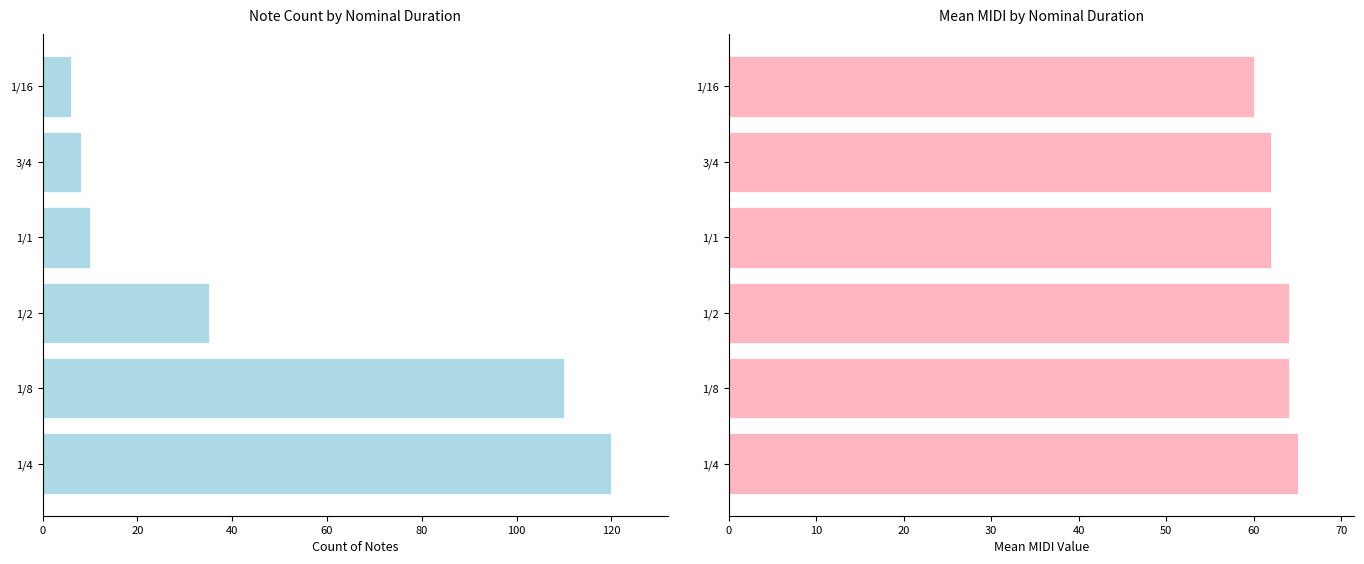

True or false: Count of Notes has a value of 157 at 1/8.

False